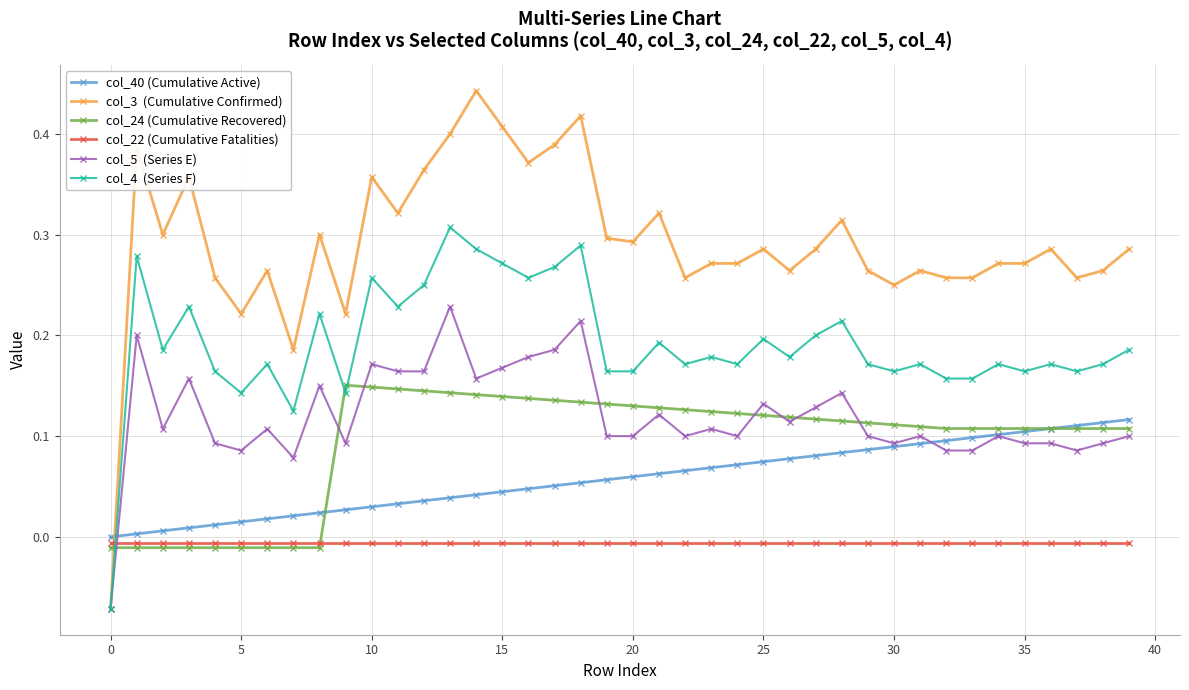

How many lines are shown in the chart?

6